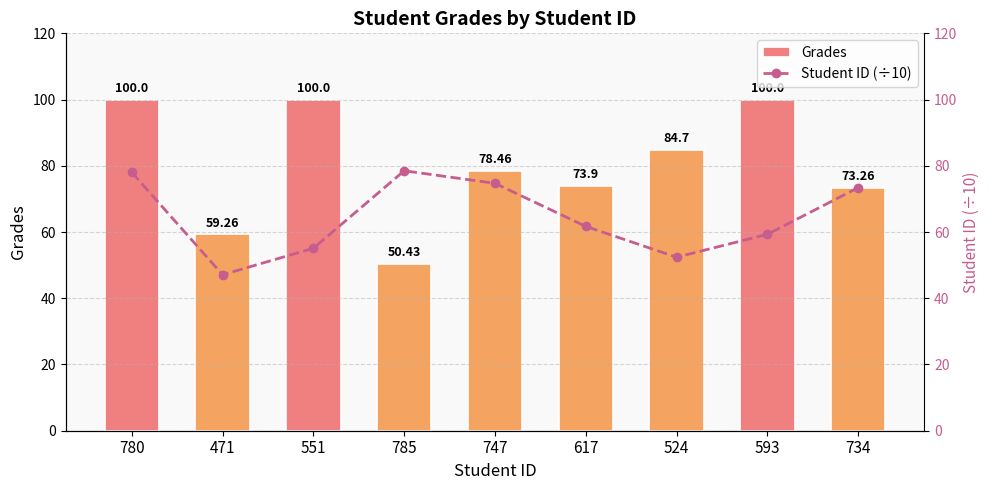

What is the sum of the Grades values at 780 and 593?

200.0